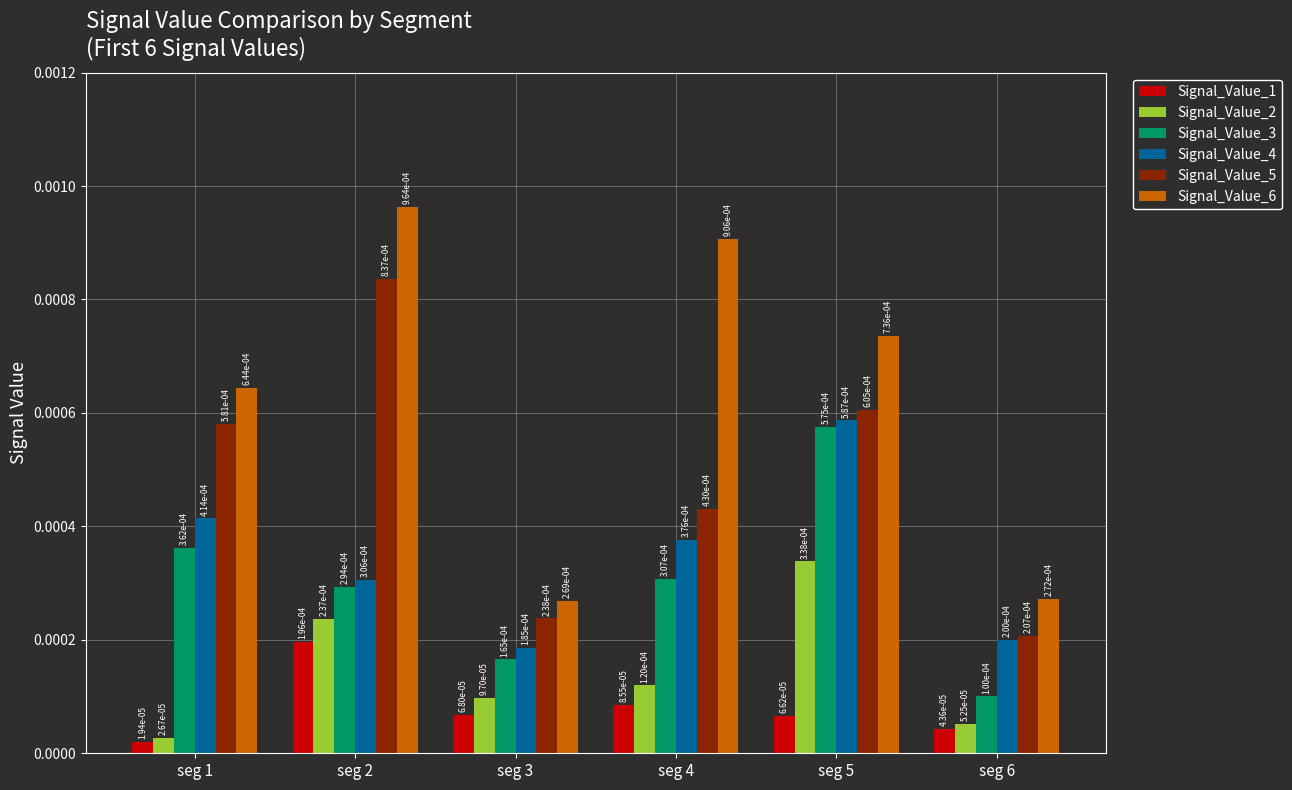

At how many categories does at least one series exceed 0?

6